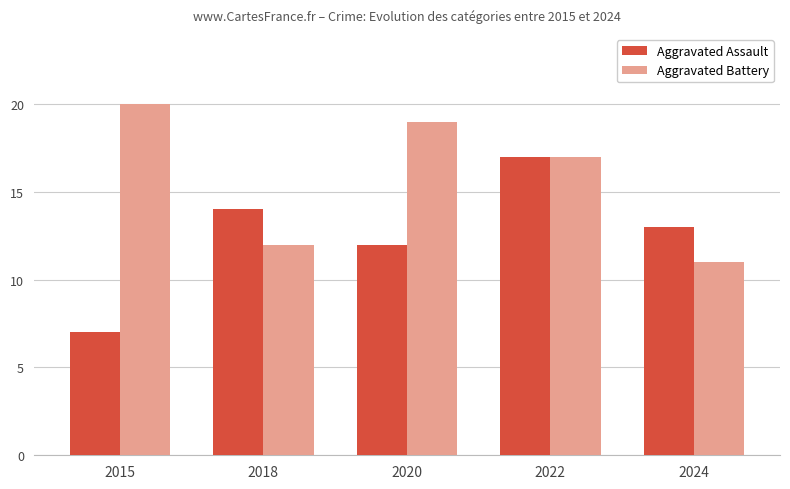

List the labels in order of Aggravated Battery value, largest first.

2015, 2020, 2022, 2018, 2024